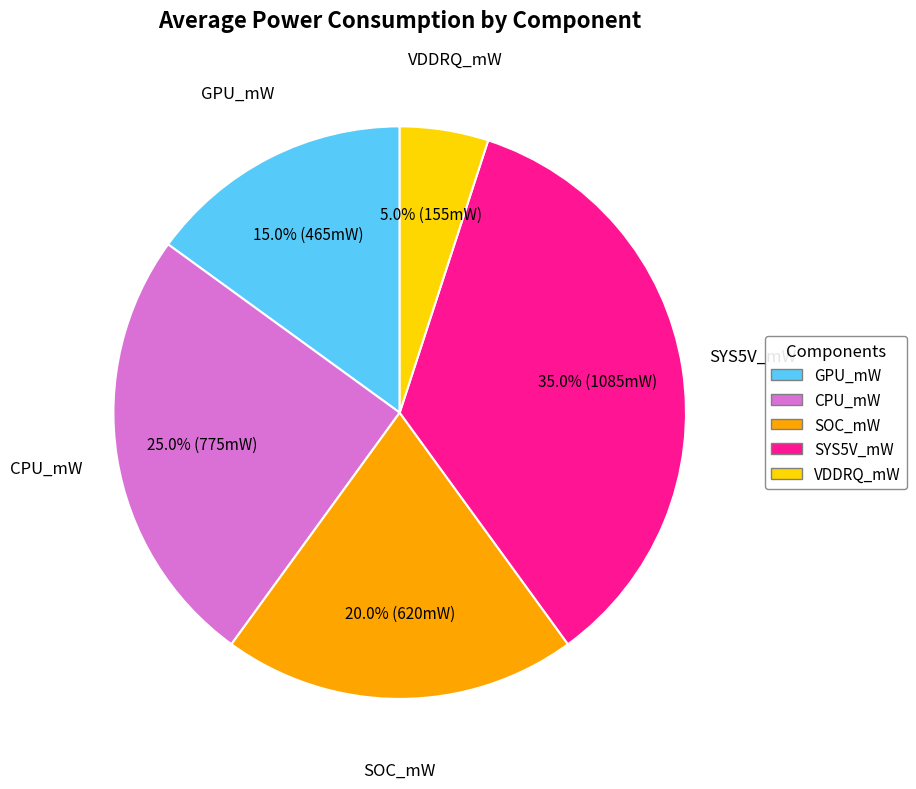

Which slice is the largest?

SYS5V_mW